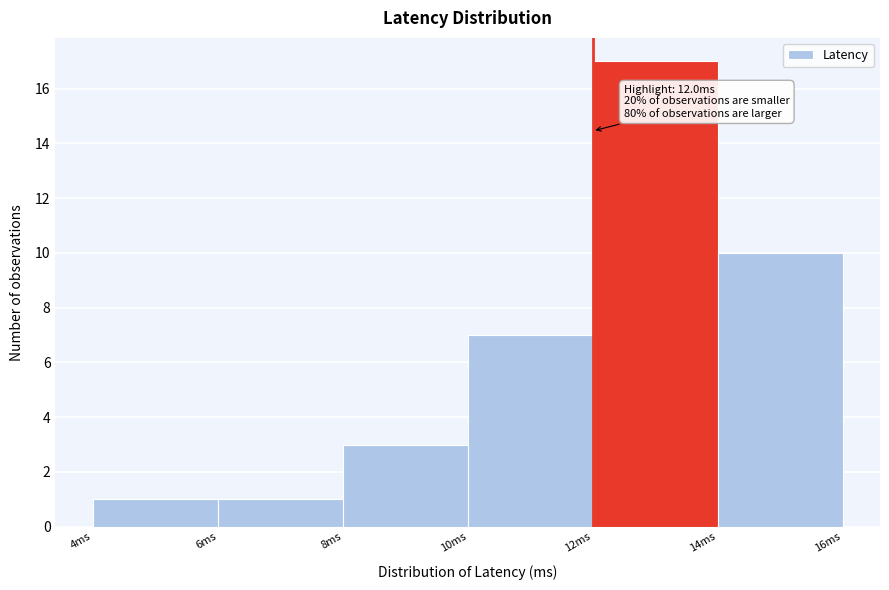

Over which range of the x-axis is the bar tallest?

12 to 14